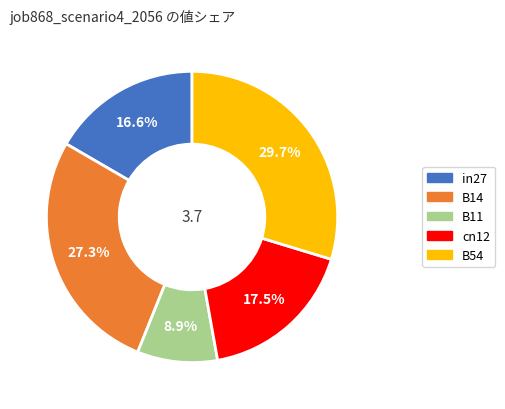

What percentage is NOT represented by cn12?

82.5%